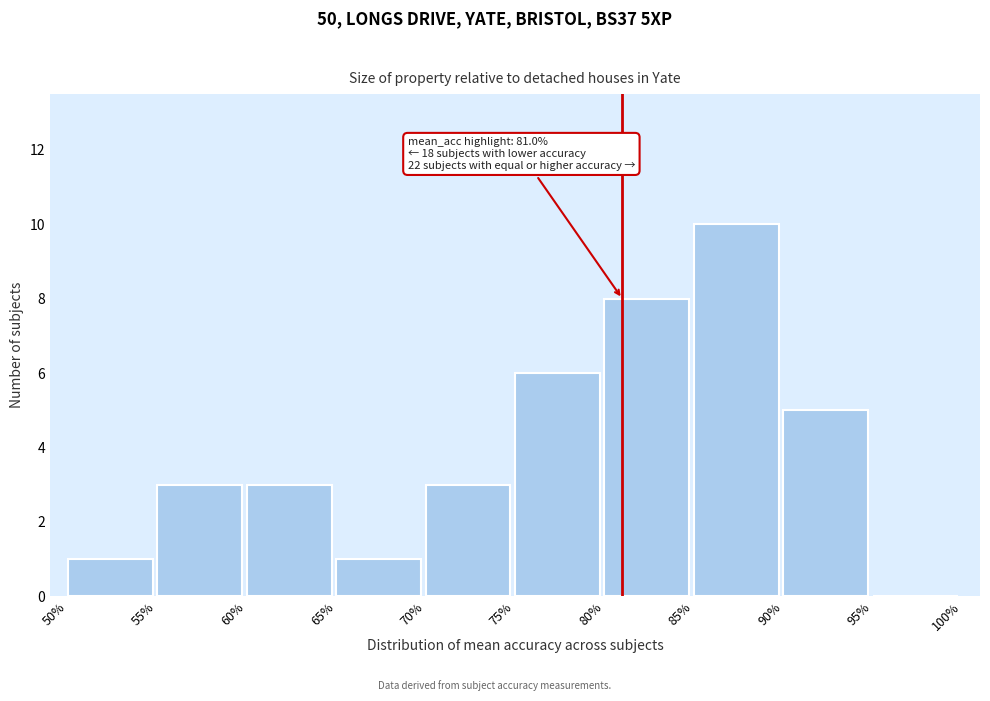

Over which range of the x-axis is the bar tallest?

85% to 90%